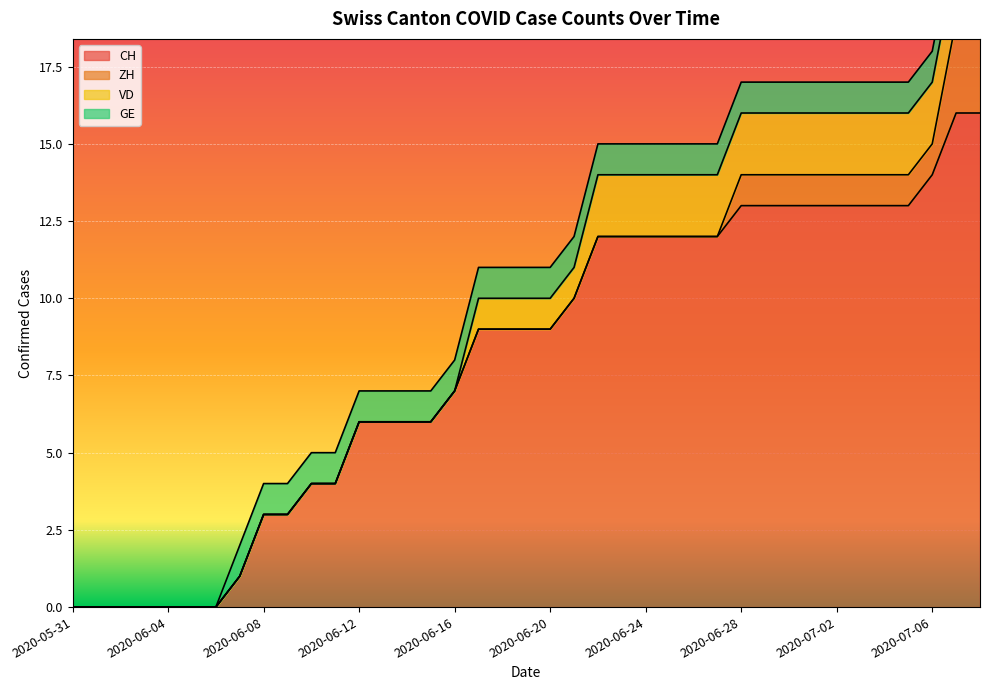

True or false: CH and VD cross at least once.

False